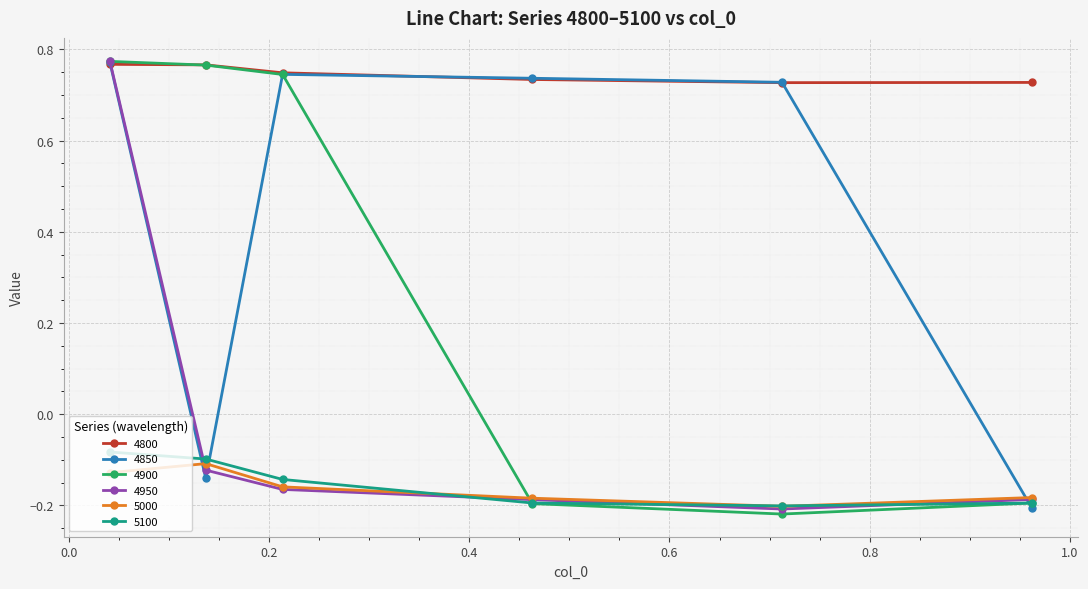

Count the 4850 values in the range 0 to 1.

4